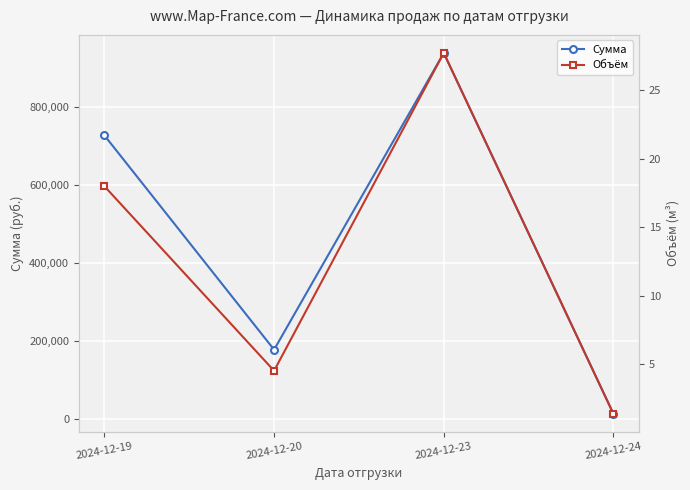

Count the number of categories in the chart.

4